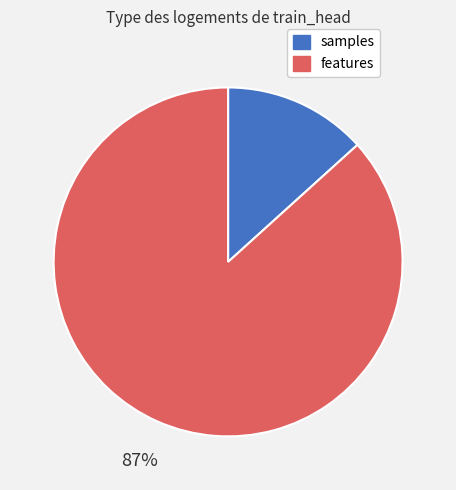

Which has a higher value, samples or features?

features